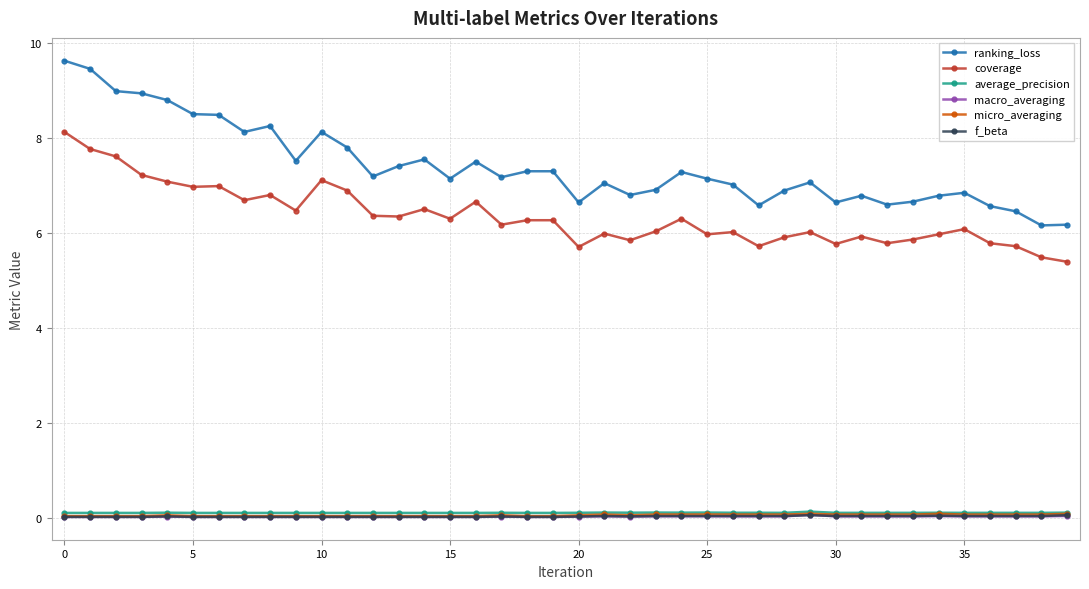

What is the maximum value shown in the chart?

9.6